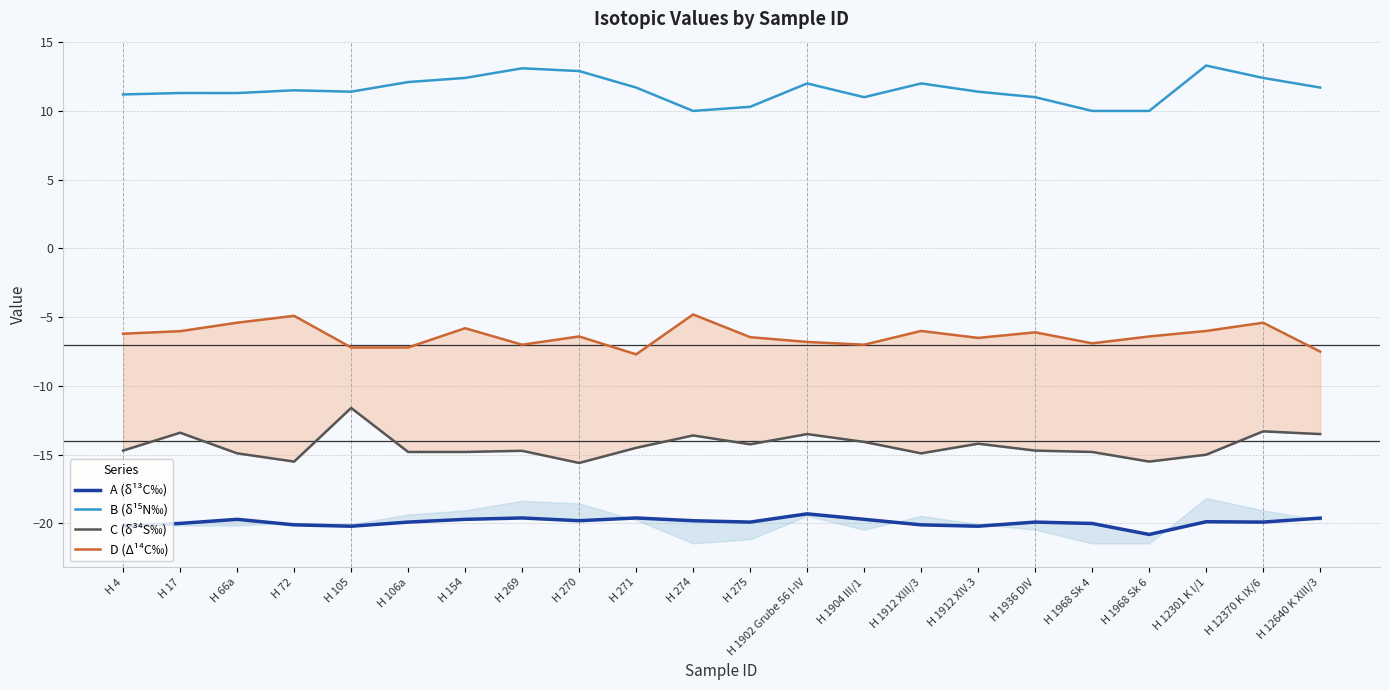

What is the total value across all series at H 271?

-30.1